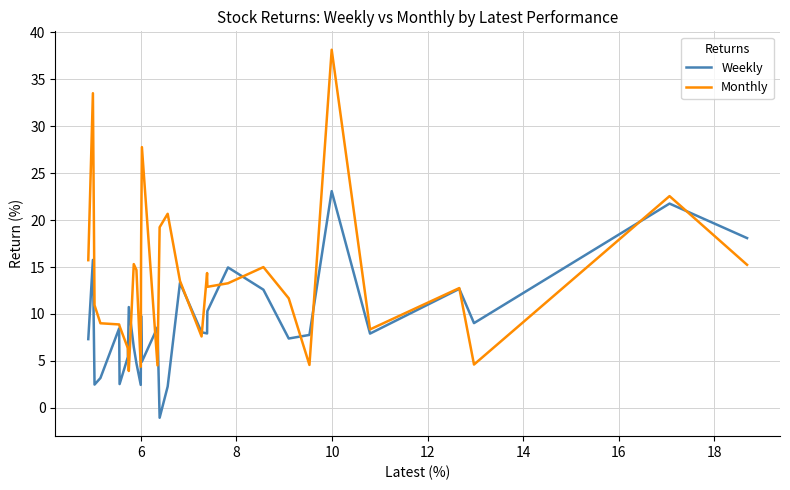

Rank the series by their average value, from lowest to highest.

Weekly, Monthly